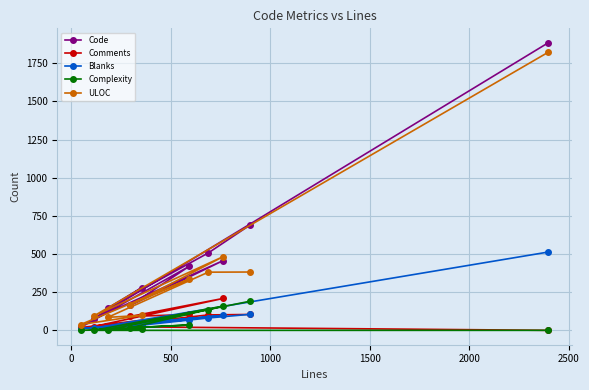

What is the maximum value shown in the chart?

1884